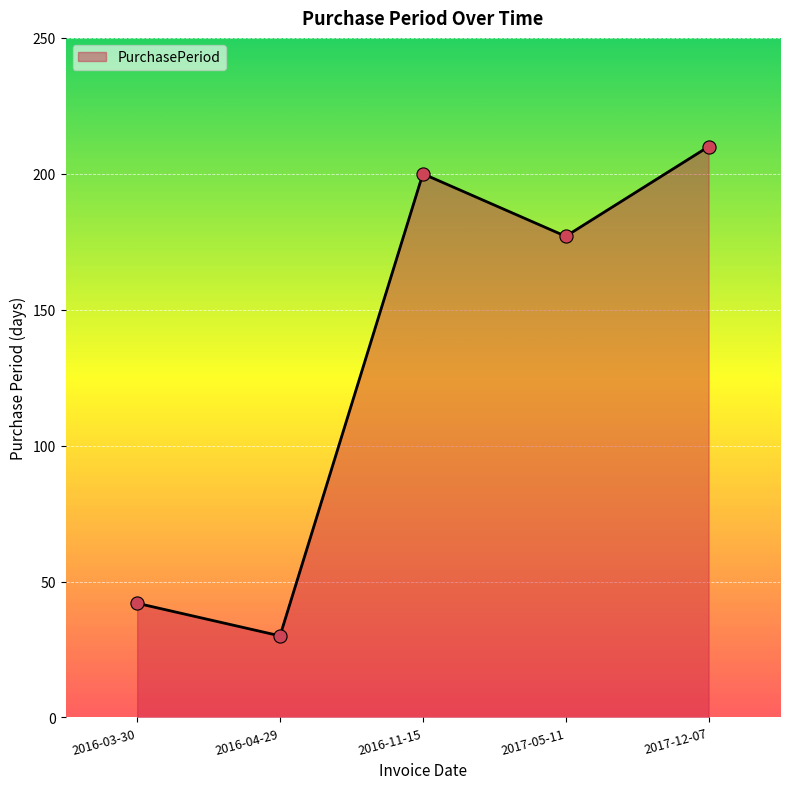

Which has a higher value, 2016-04-29 or 2017-12-07?

2017-12-07